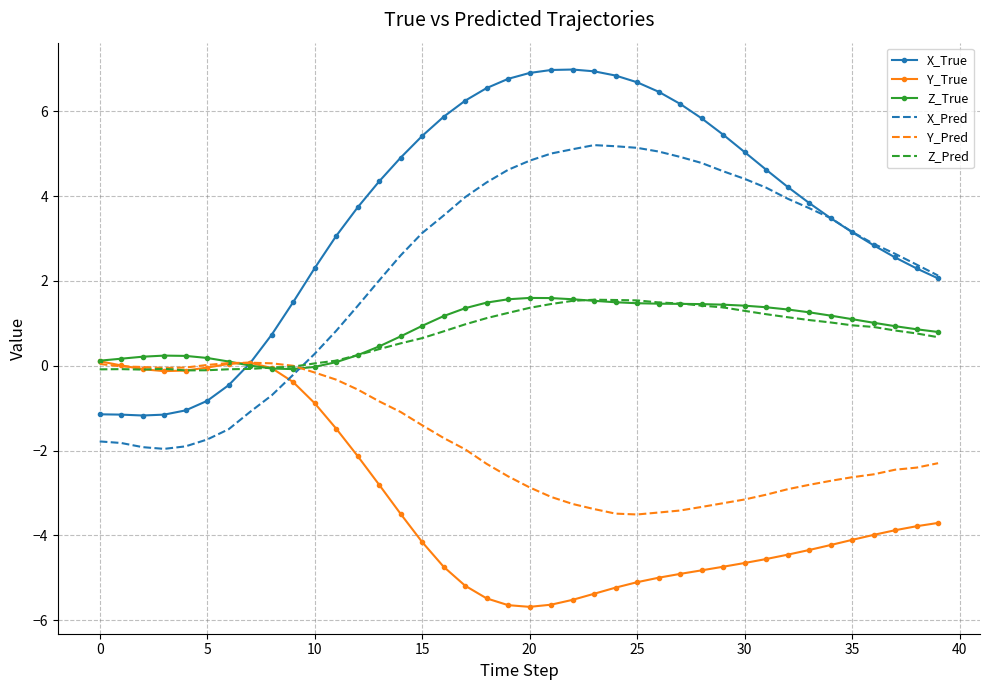

True or false: Y_True and X_True intersect in this chart.

True